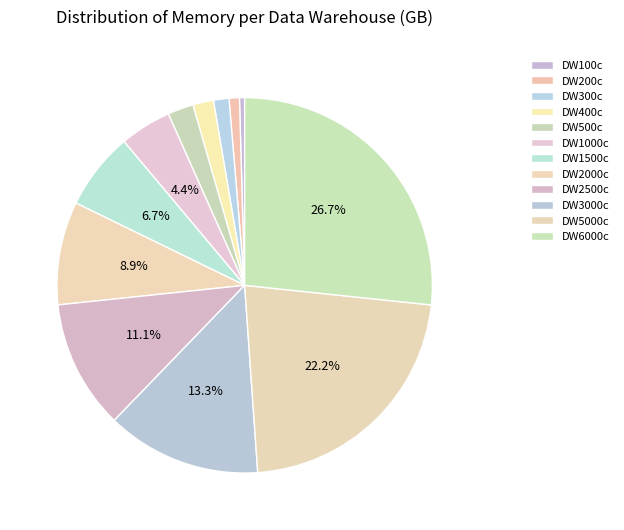

Between DW200c and DW300c, which is larger?

DW300c